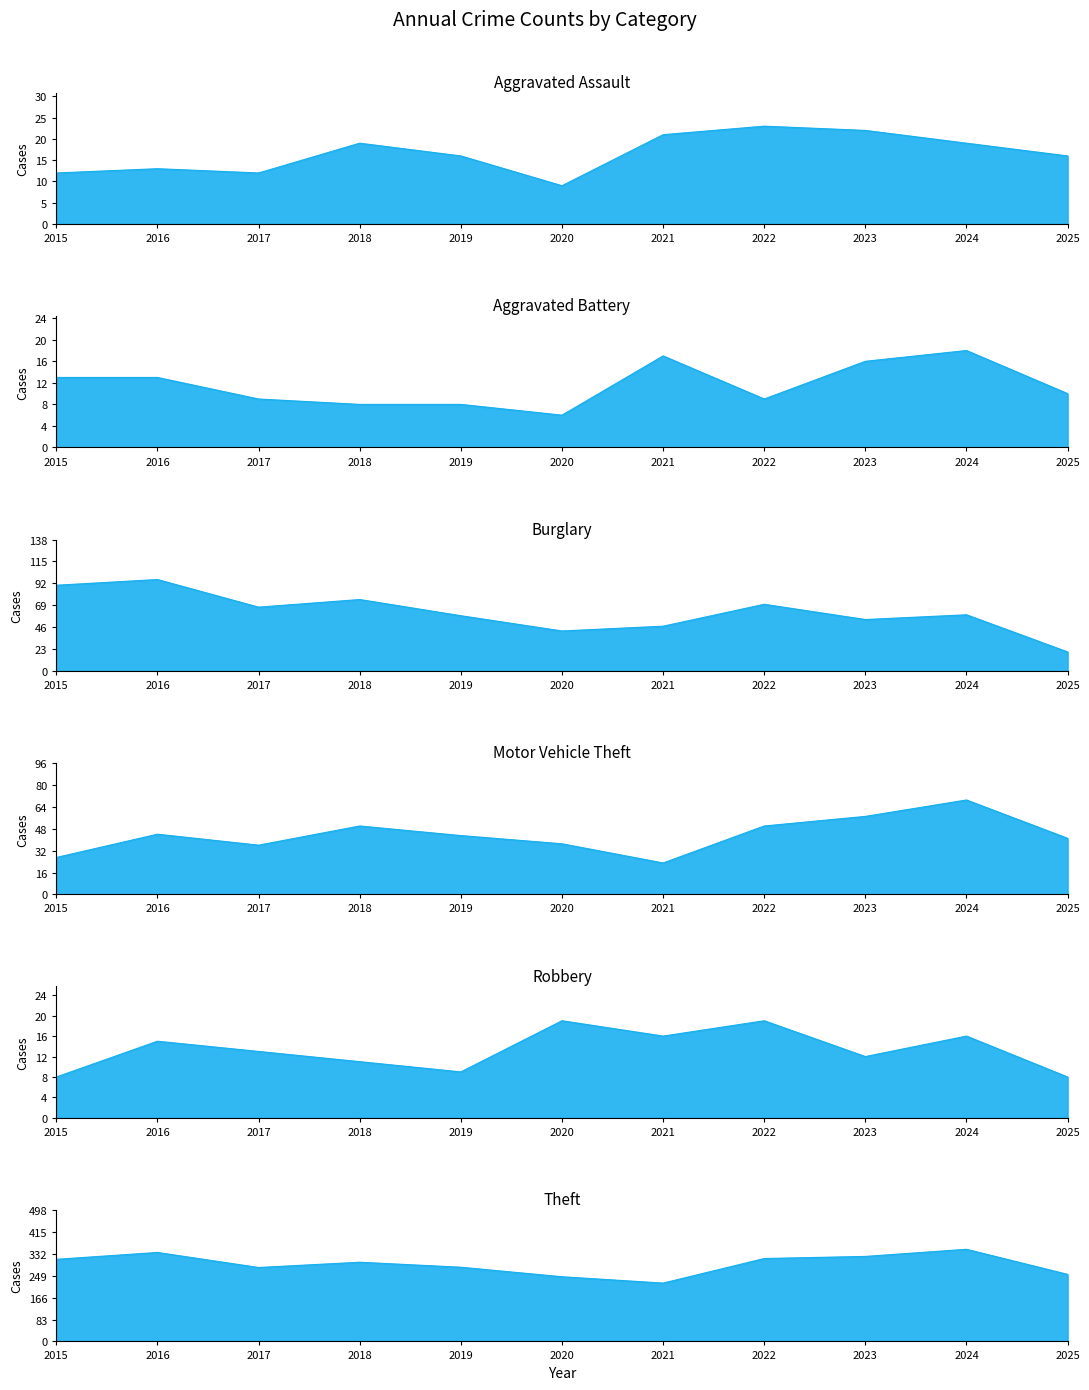

What is the difference between the Theft values at 2017 and 2020?

35